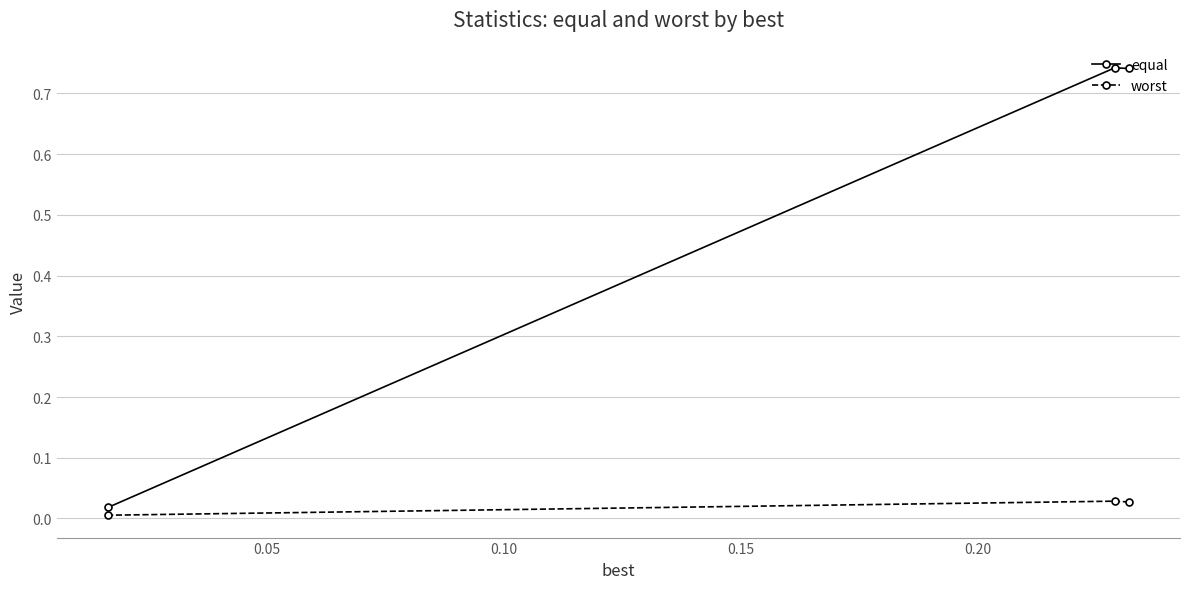

Which series has the largest range (max minus min)?

equal